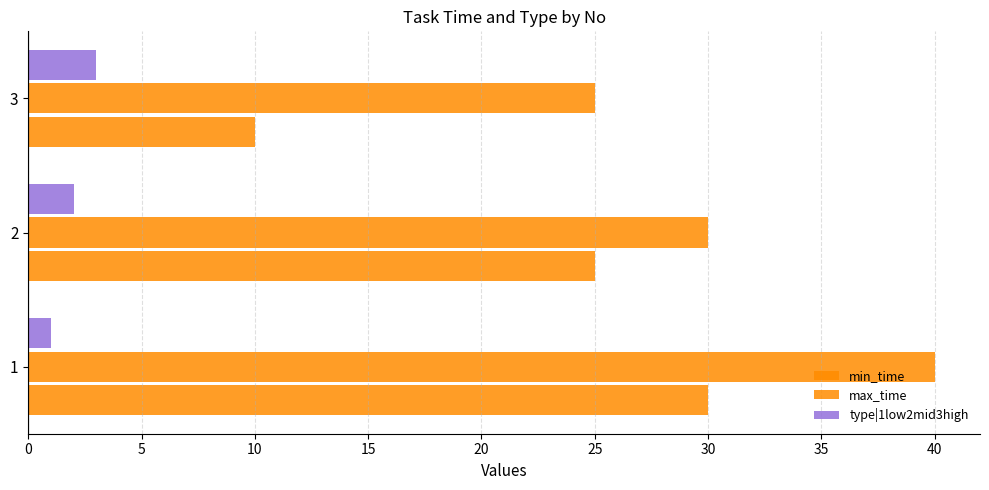

Count the number of categories in the chart.

3